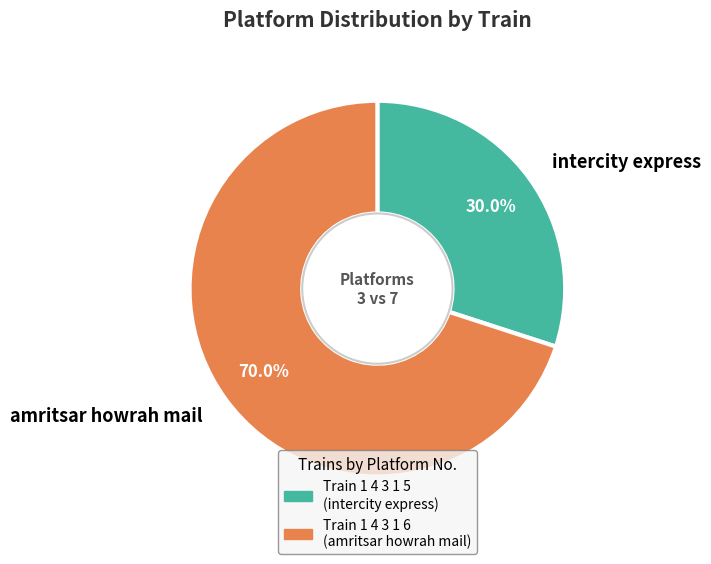

What is the largest slice in the pie chart?

amritsar howrah mail